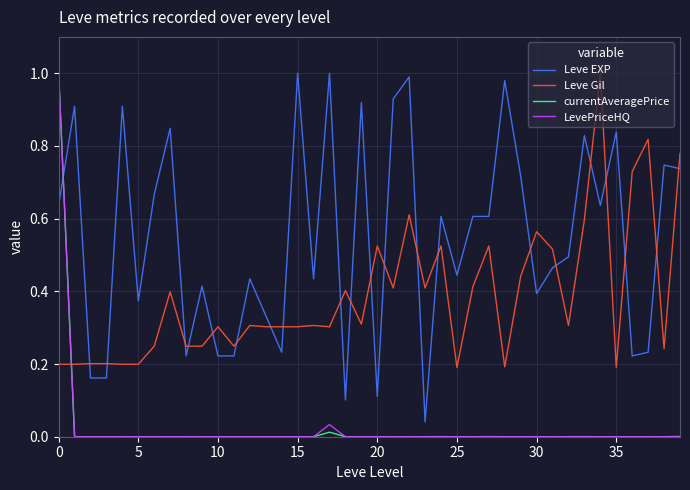

True or false: Leve EXP and LevePriceHQ intersect in this chart.

True